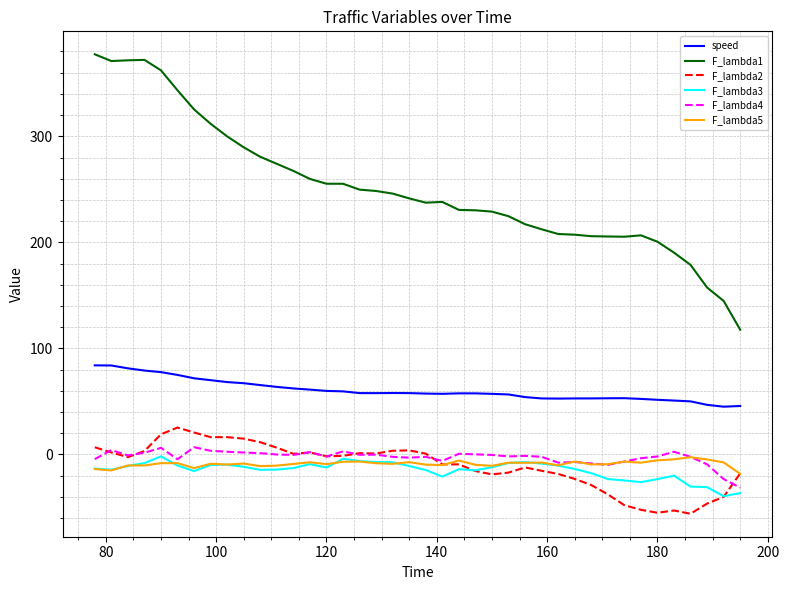

What is the highest value of the F_lambda3 series?

-1.8